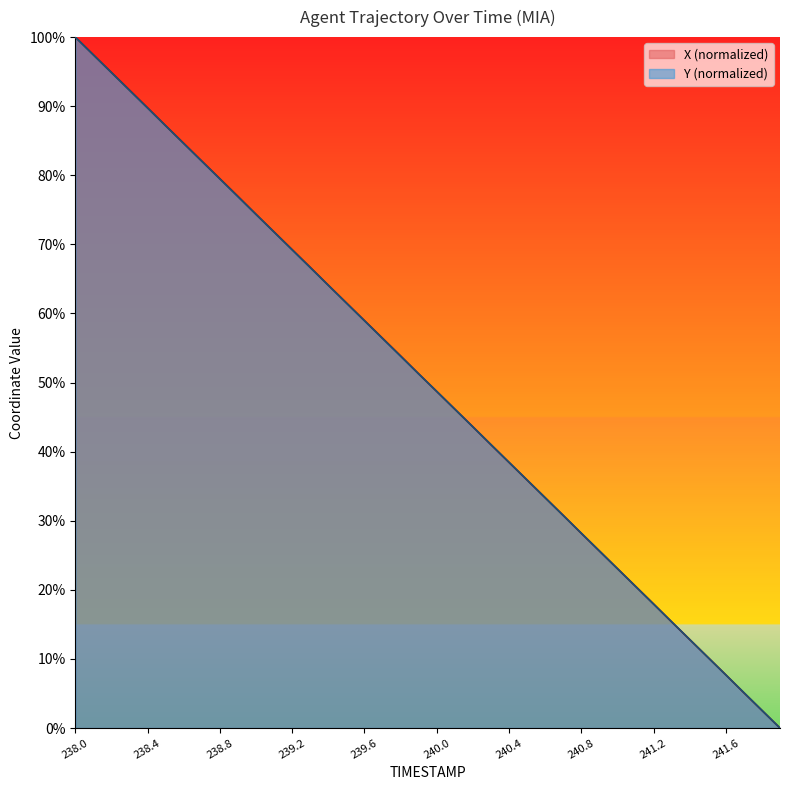

Reading right to left, extract all data points from this chart.

X: 241.9=0.0	241.8=2.6	241.7=5.1	241.6=7.7	241.5=10.3	241.4=12.8	241.3=15.4	241.2=18.0	241.1=20.5	241.0=23.1	240.9=25.6	240.8=28.2	240.7=30.8	240.6=33.3	240.5=35.9	240.4=38.5	240.3=41.0	240.2=43.6	240.1=46.2	240.0=48.7	239.9=51.3	239.8=53.9	239.7=56.4	239.6=59.0	239.5=61.5	239.4=64.1	239.3=66.7	239.2=69.2	239.1=71.8	239.0=74.4	238.9=77.0	238.8=79.5	238.7=82.1	238.6=84.6	238.5=87.2	238.4=89.8	238.3=92.3	238.2=94.9	238.1=97.4	238.0=100.0
Y: 241.9=0.0	241.8=2.6	241.7=5.1	241.6=7.7	241.5=10.3	241.4=12.8	241.3=15.4	241.2=18.0	241.1=20.5	241.0=23.1	240.9=25.7	240.8=28.2	240.7=30.8	240.6=33.3	240.5=35.9	240.4=38.5	240.3=41.0	240.2=43.6	240.1=46.2	240.0=48.7	239.9=51.3	239.8=53.8	239.7=56.4	239.6=59.0	239.5=61.5	239.4=64.1	239.3=66.7	239.2=69.2	239.1=71.8	239.0=74.3	238.9=76.9	238.8=79.5	238.7=82.0	238.6=84.6	238.5=87.2	238.4=89.7	238.3=92.3	238.2=94.9	238.1=97.4	238.0=100.0